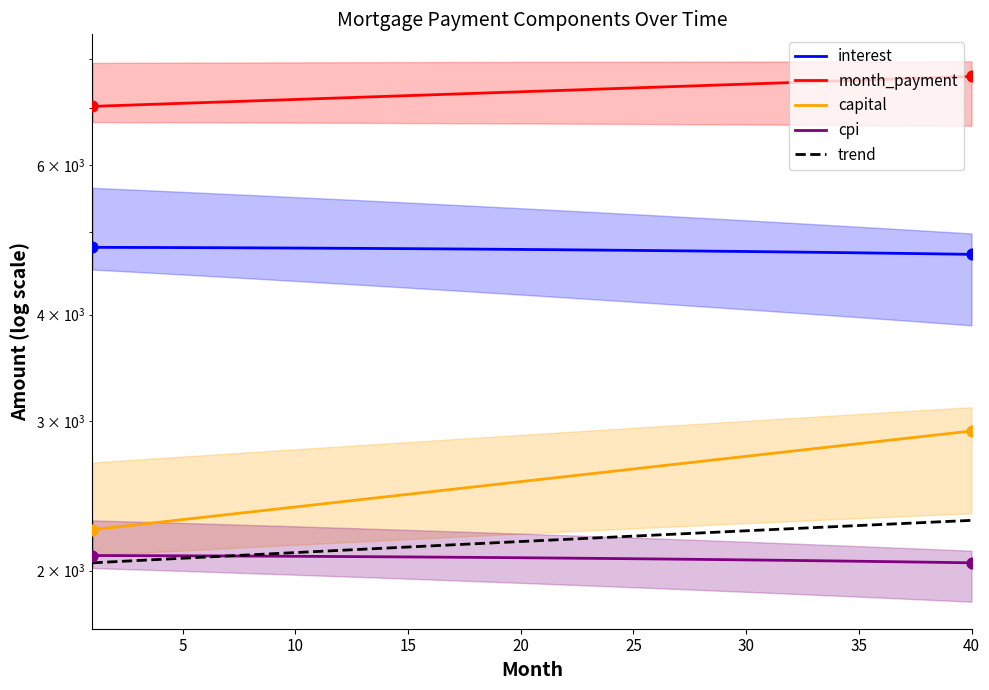

Is the value of interest at 40 greater than the value of capital at 27?

Yes